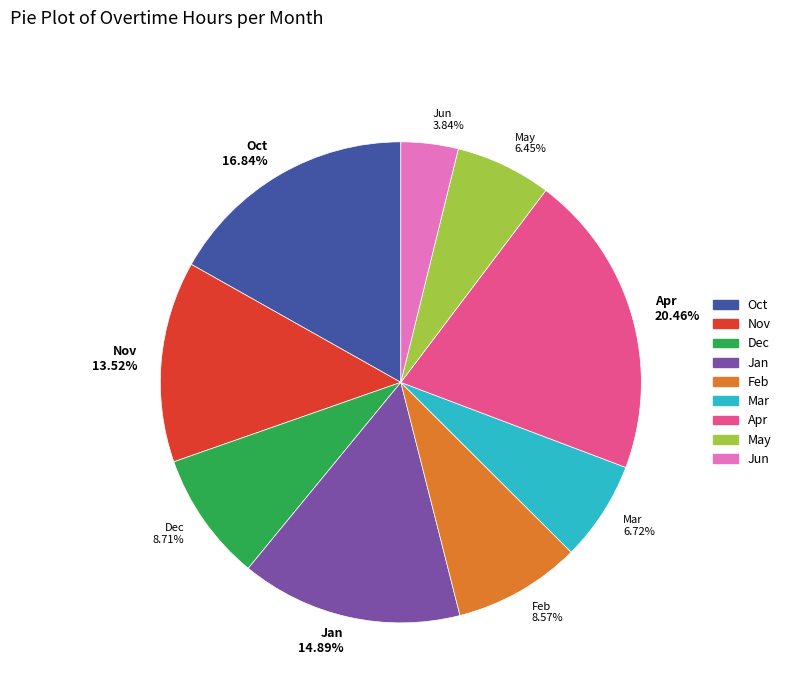

Combined, do Dec and Feb account for over 50%?

No